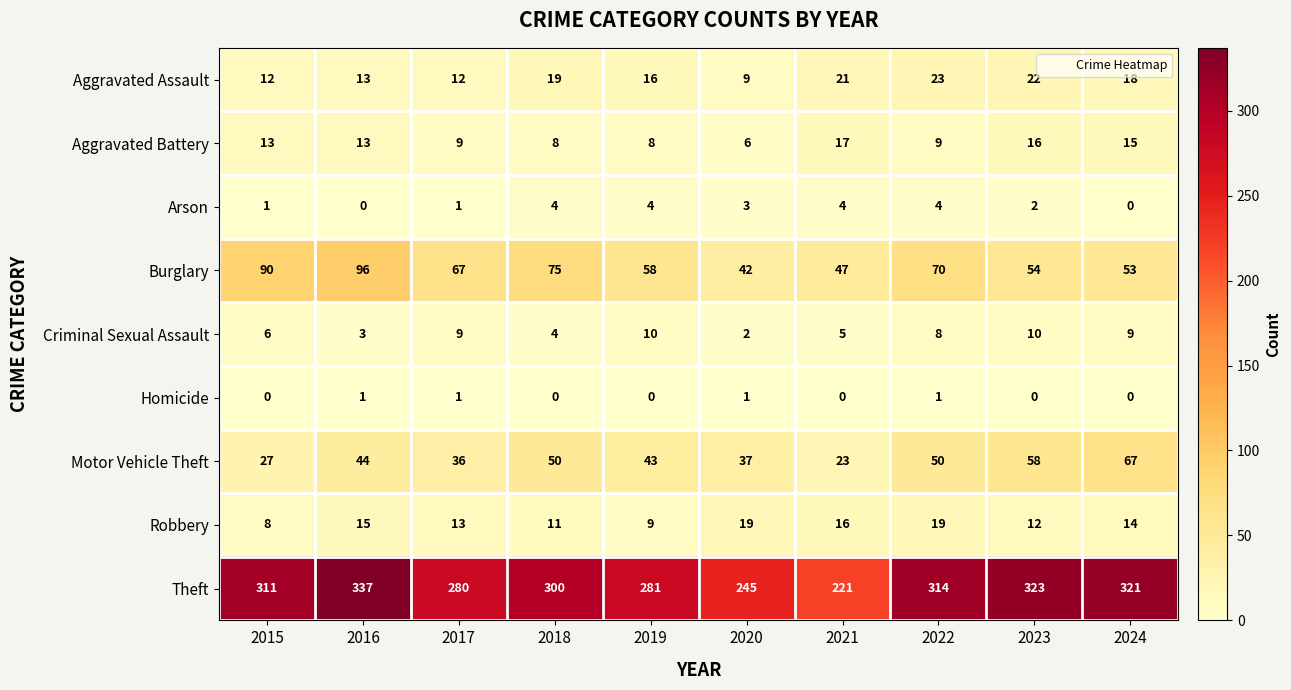

Which category has the highest value across all series?

2016